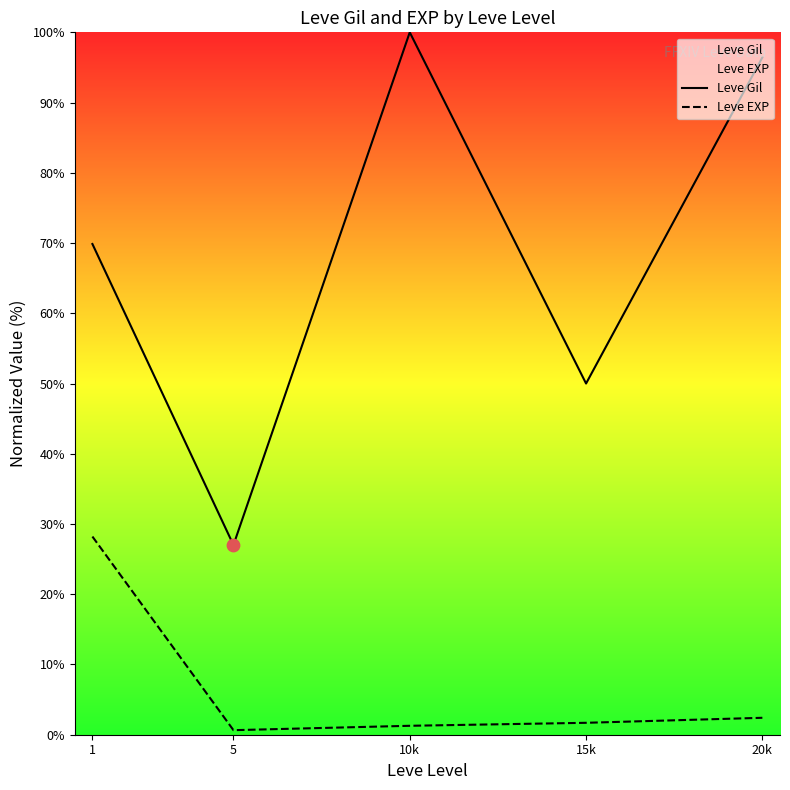

What is the total value across all series at 20k?

98.8